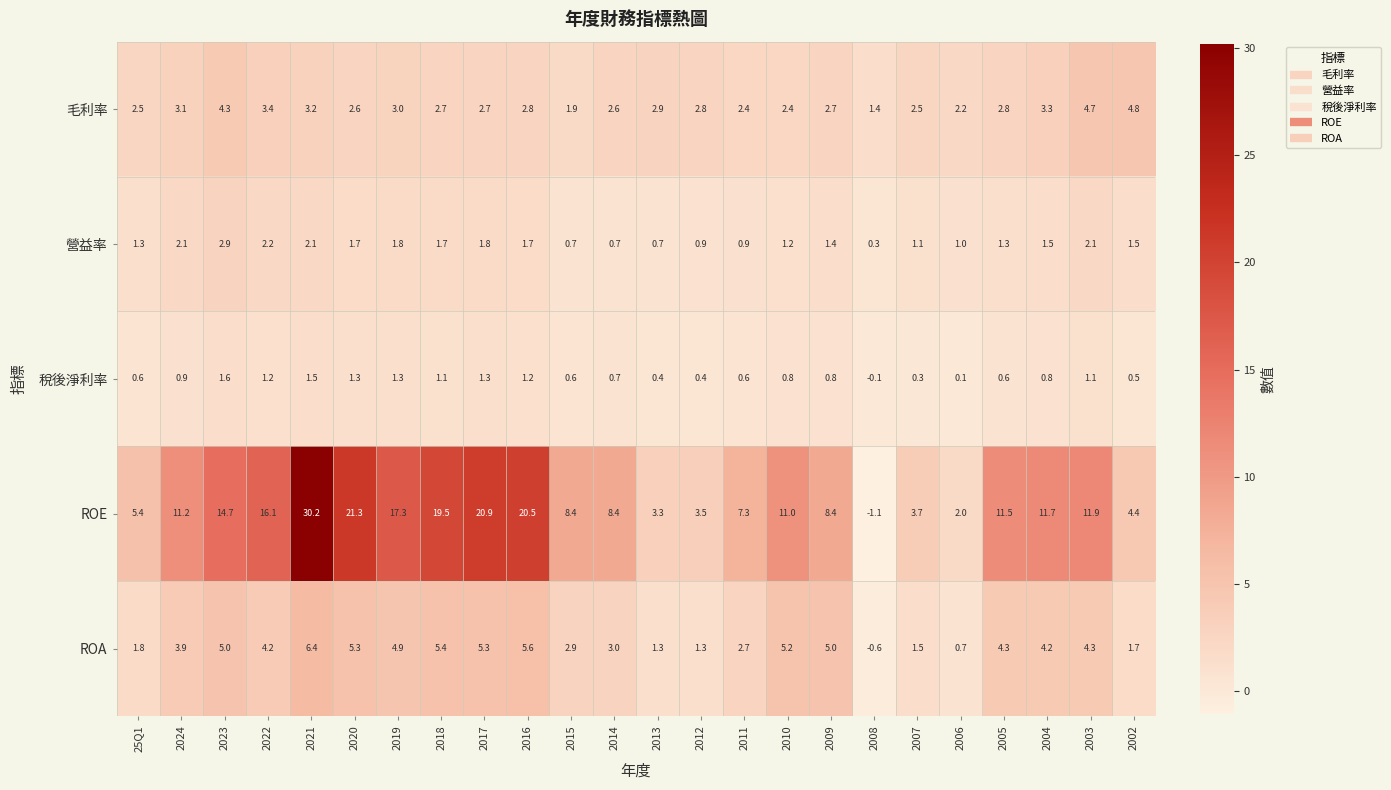

What is the approximate value of 稅後淨利率 at 2014?

0.7